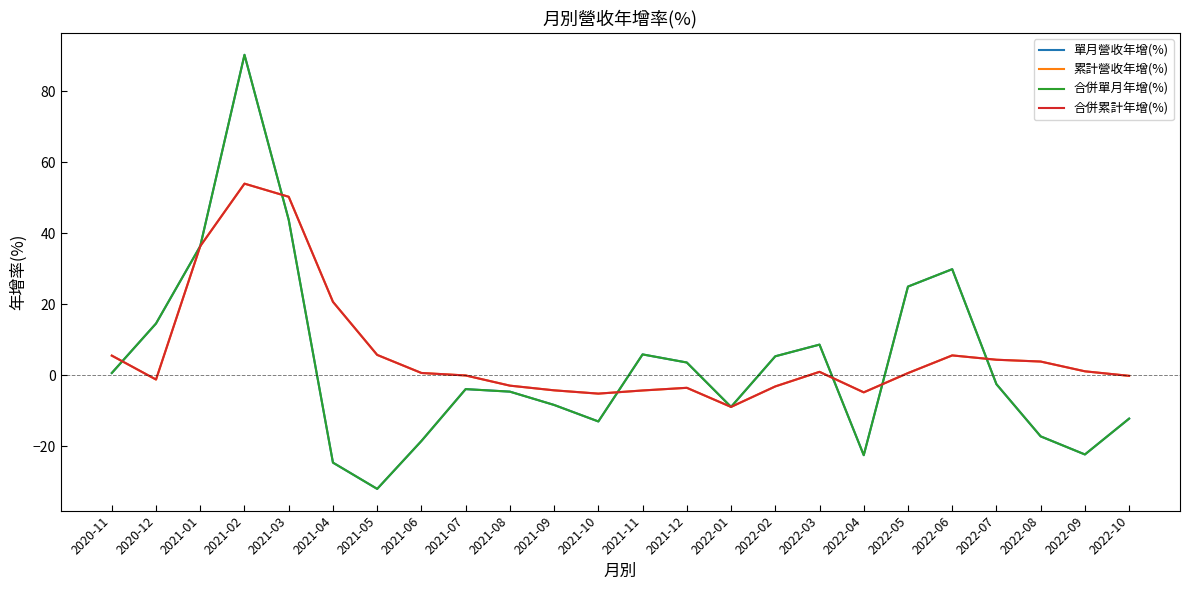

What is the label of the 1st point from the right?

2022-10